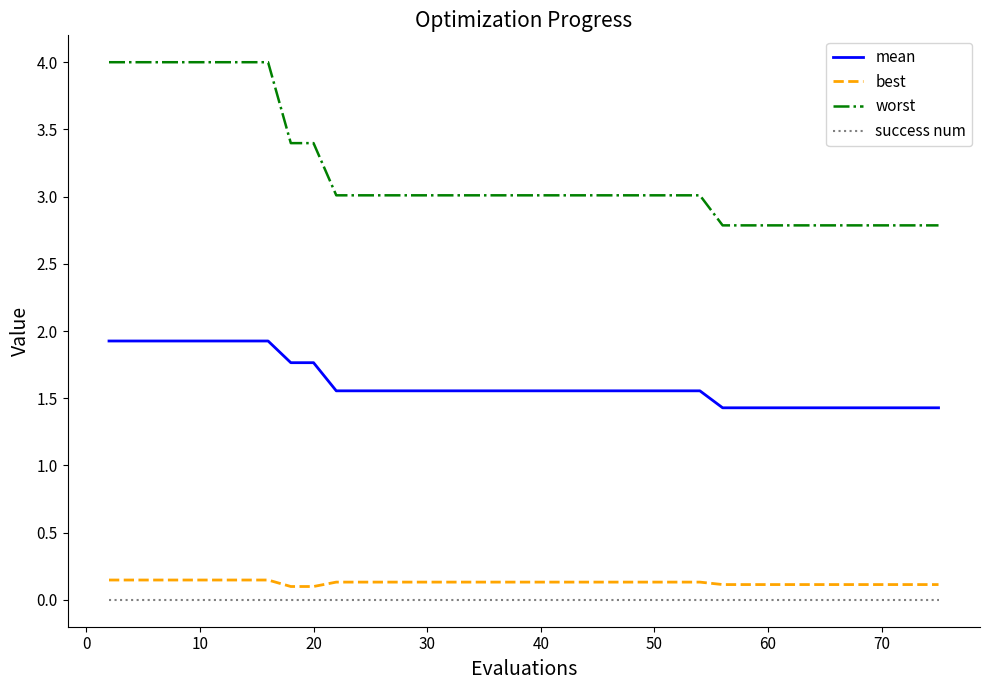

Which series has the widest spread of values?

worst